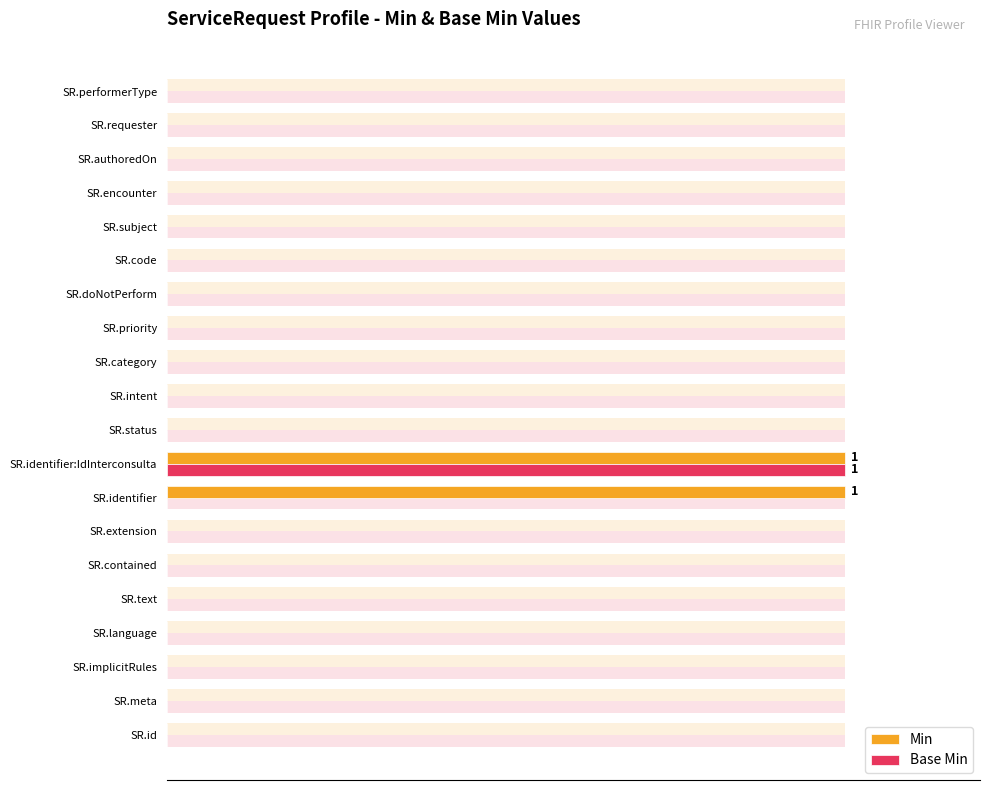

Does the chart contain stacked bars?

No